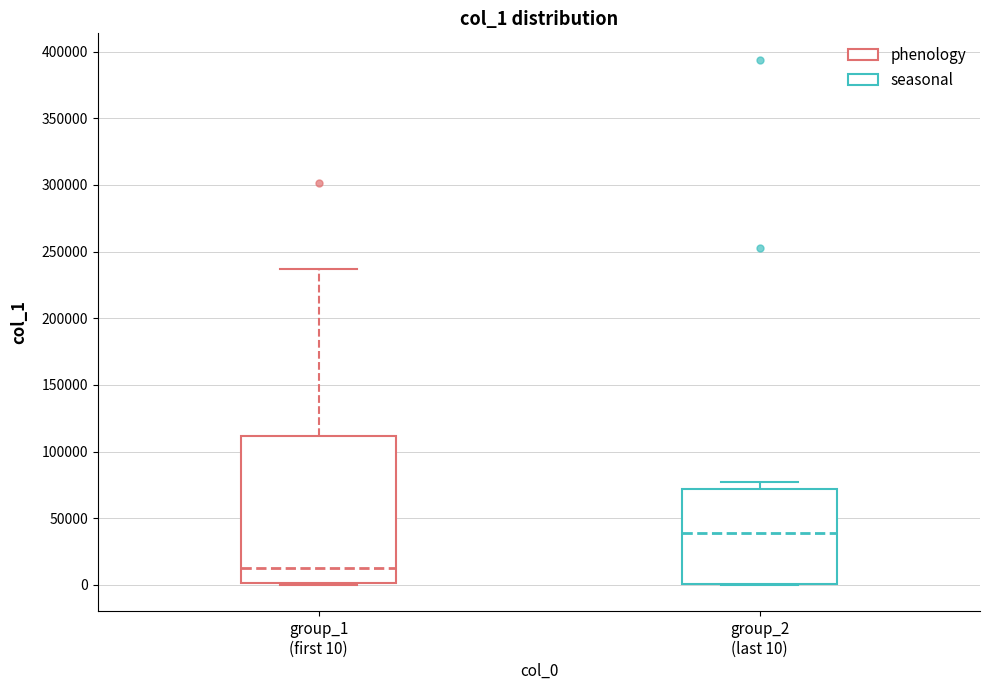

Where is the upper edge of the box for group_2 (last 10) on the y-axis? The values are not printed on the chart, so give them approximately, as read against the axis.

70000